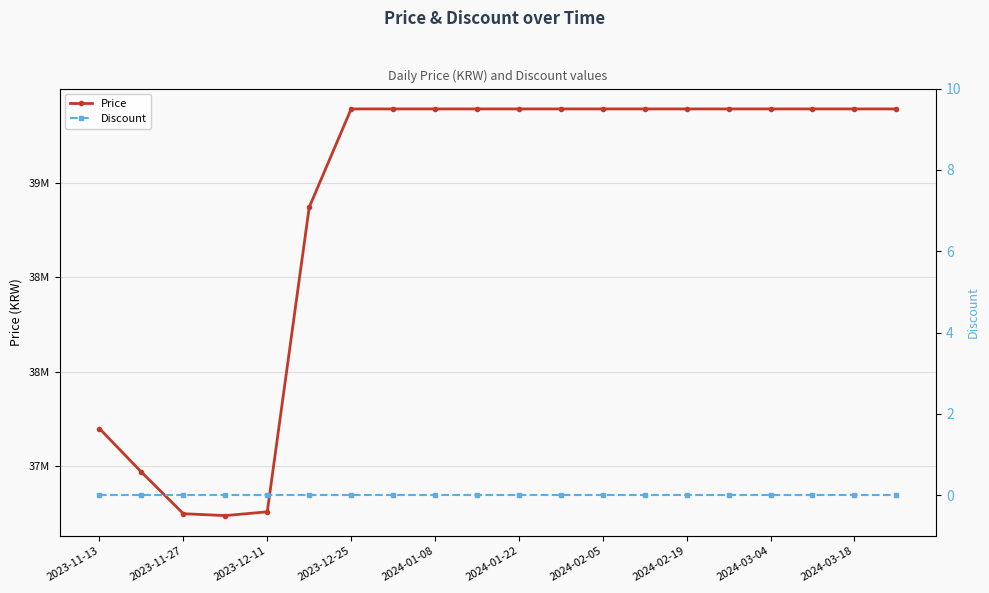

Reading left to right, extract all data points from this chart.

Price: 37700000	37470000	37250000	37240000	37260000	38870000	39390000	39390000	39390000	39390000	39390000	39390000	39390000	39390000	39390000	39390000	39390000	39390000	39390000	39390000
Discount: 0	0	0	0	0	0	0	0	0	0	0	0	0	0	0	0	0	0	0	0